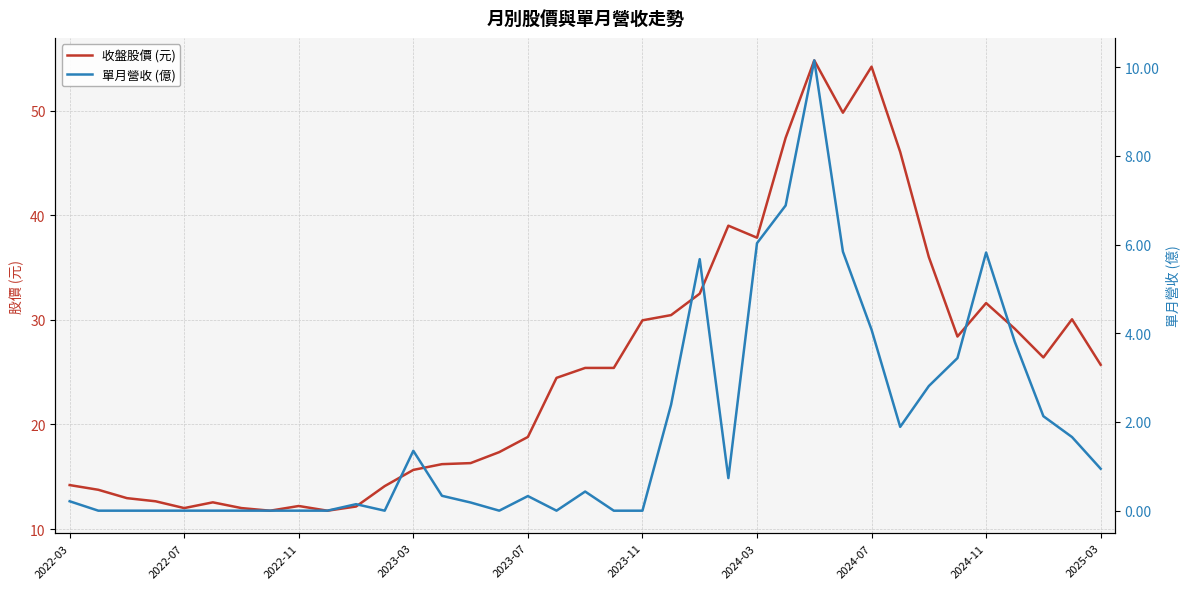

What is the difference between the maximum and minimum values in the 收盤股價 (元) series?

43.0